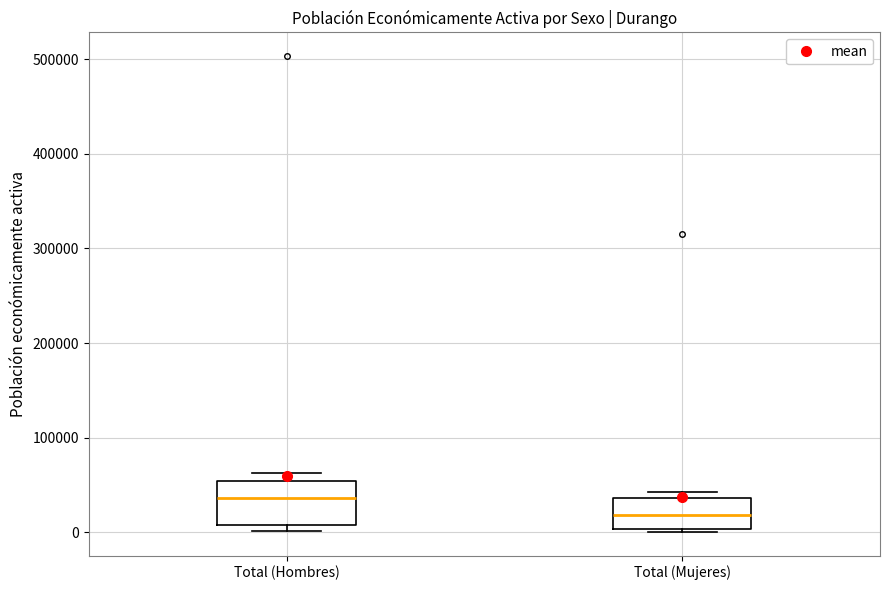

Where is the upper edge of the box for Total (Mujeres) on the y-axis? The values are not printed on the chart, so give them approximately, as read against the axis.

40000